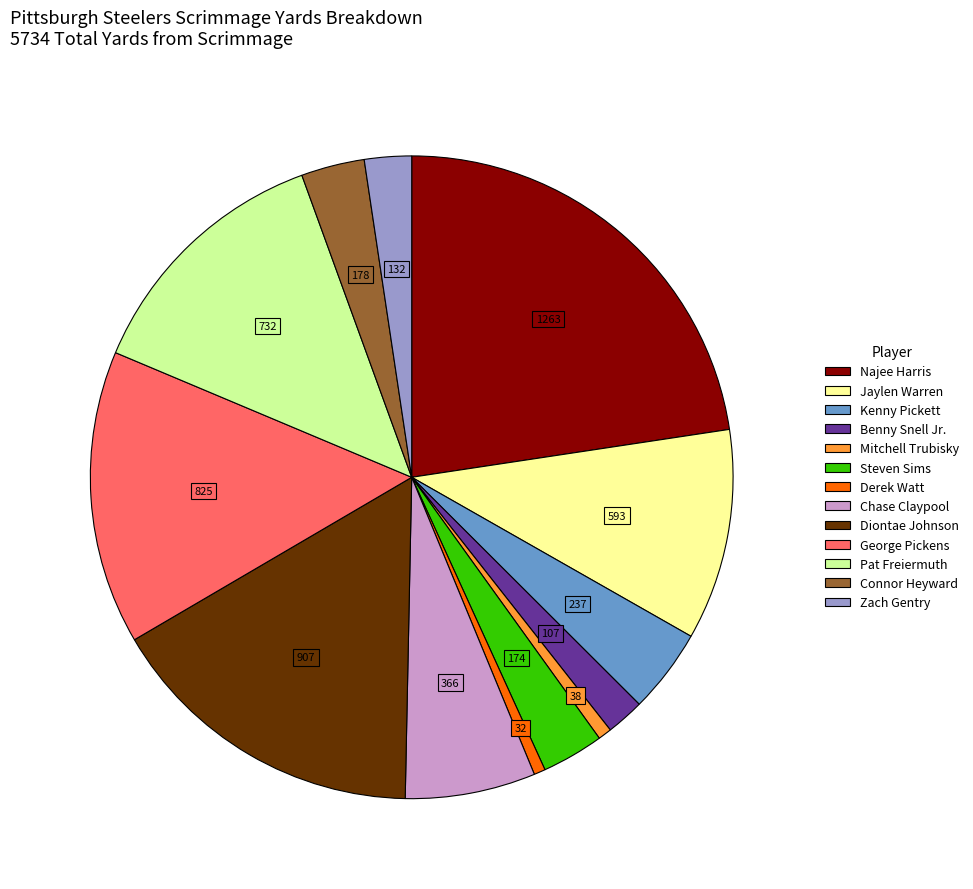

Is Kenny Pickett the majority of the pie?

No